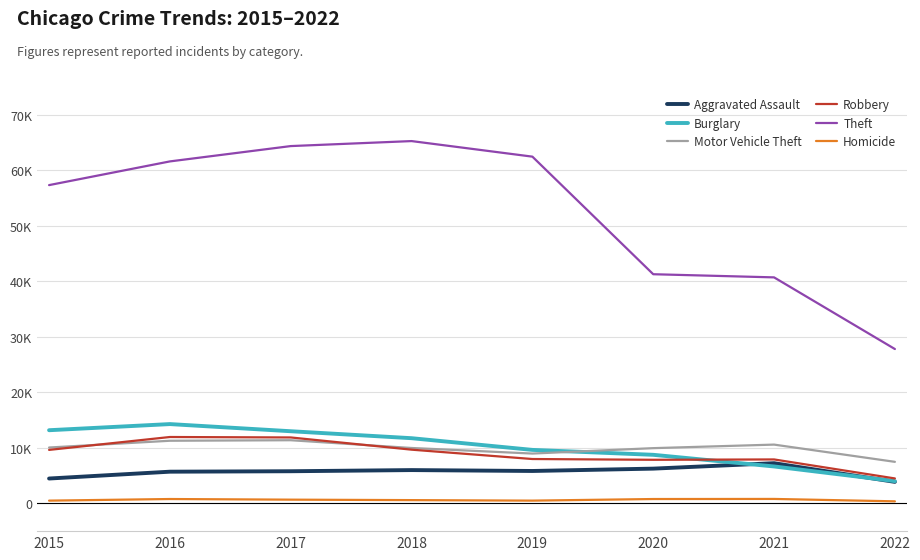

Which category has the lowest value across all series?

2022